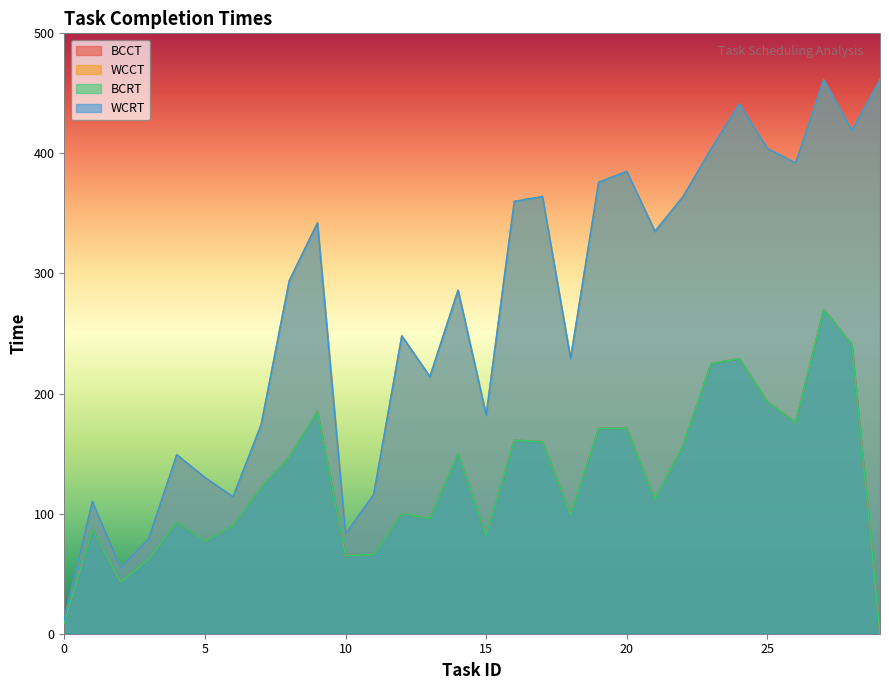

Is the value of WCCT at 0 greater than the value of WCRT at 28?

No